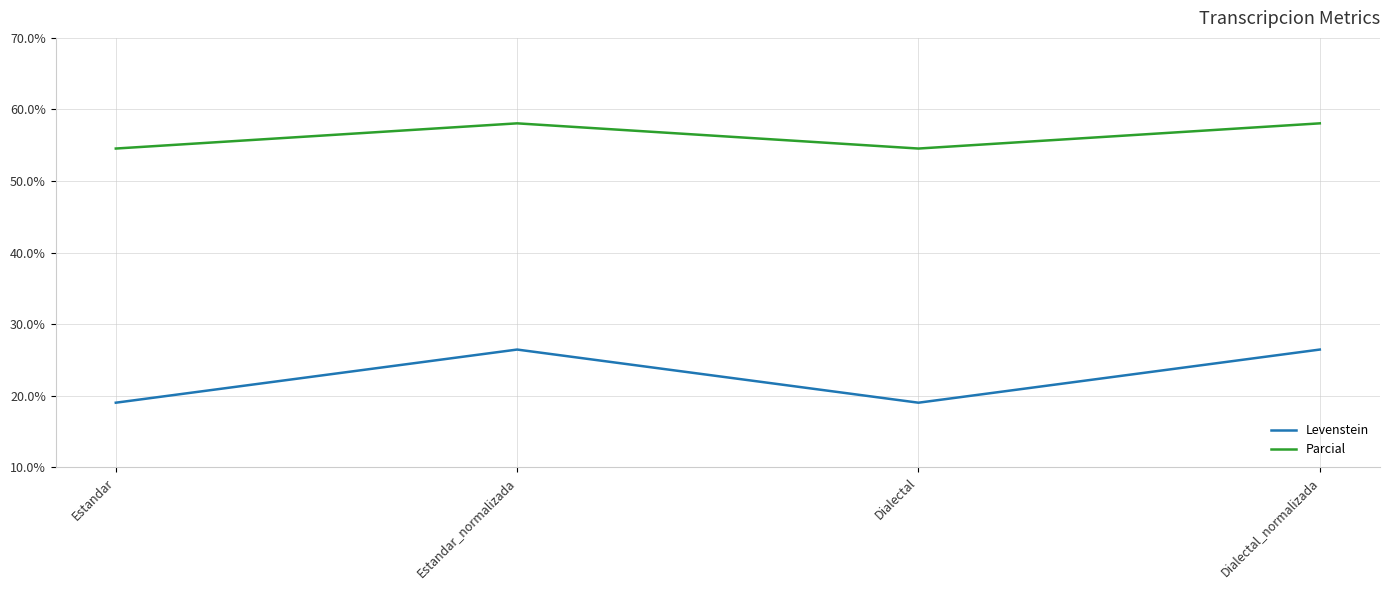

How many distinct data groups are displayed?

2